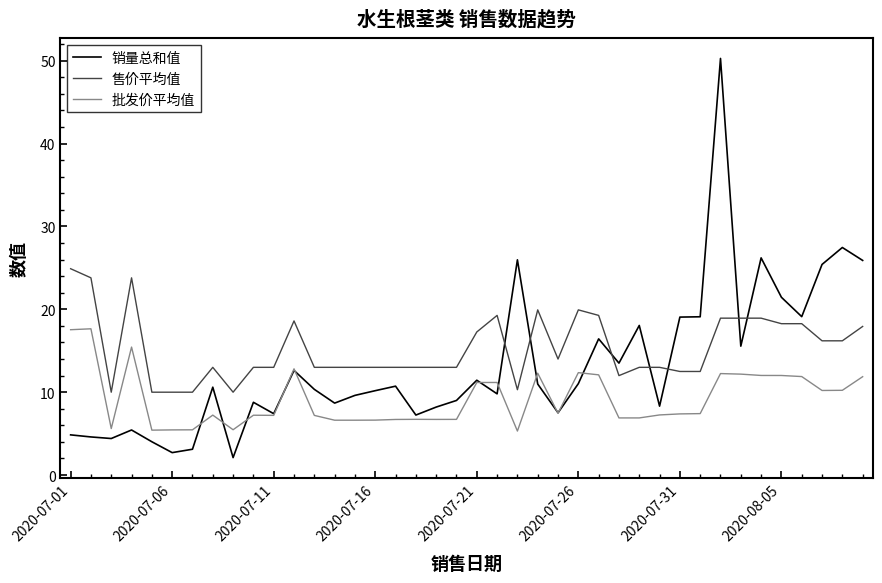

What is the greatest value displayed?

50.3